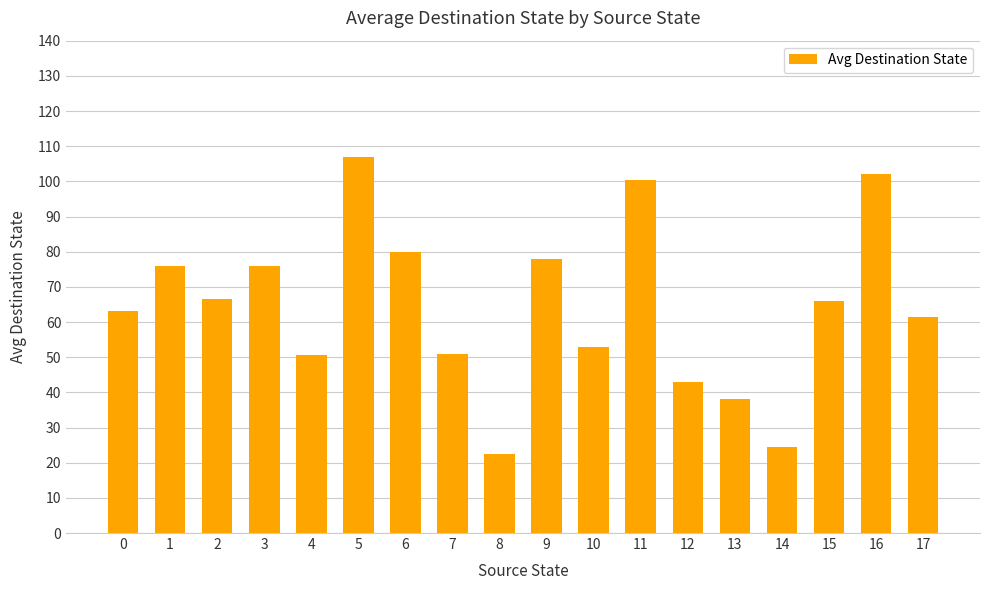

True or false: the data shows 104.1 at 3.

False